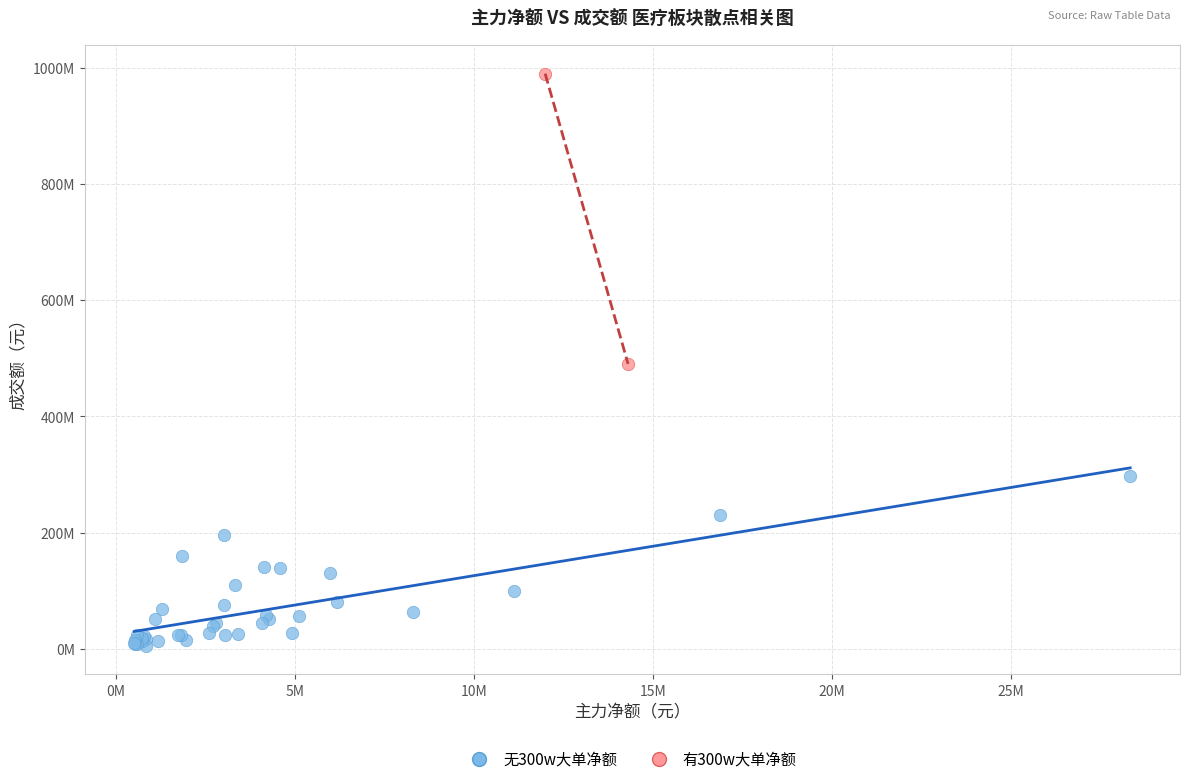

Which series has the widest spread of Y values?

有300w大单净额